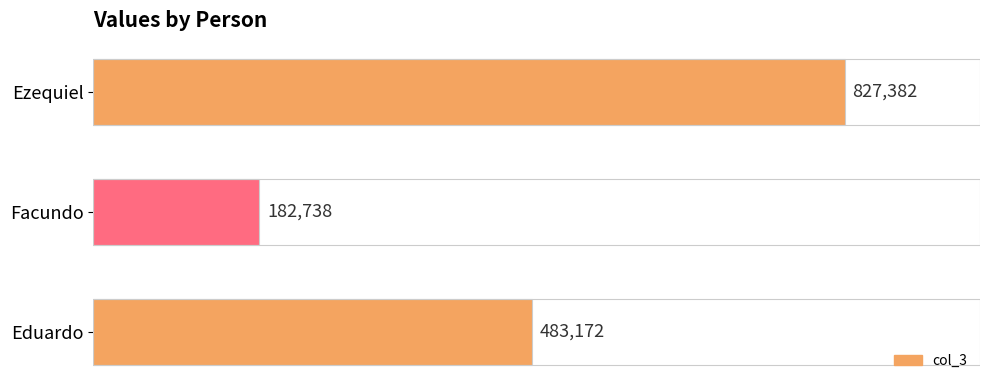

Which category has the highest value across all series?

Ezequiel